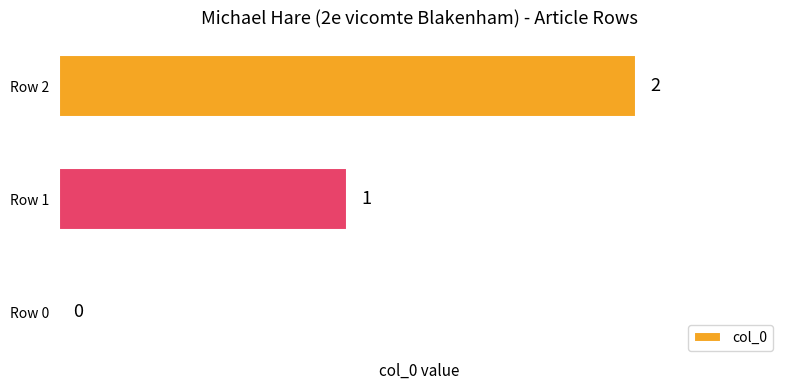

Which category has the highest value across all series?

Row 2